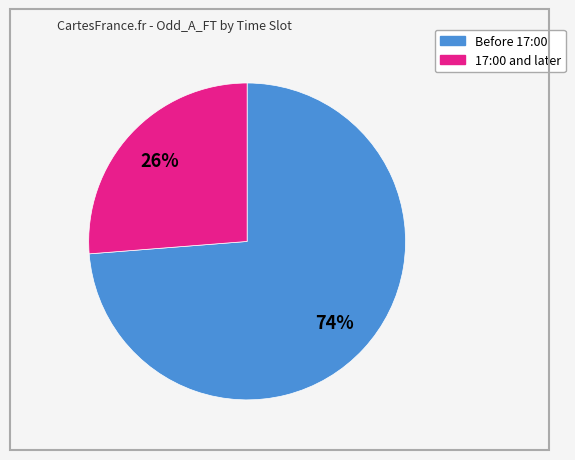

To the nearest percent, what is the difference between the largest and smallest slice percentages?

48%